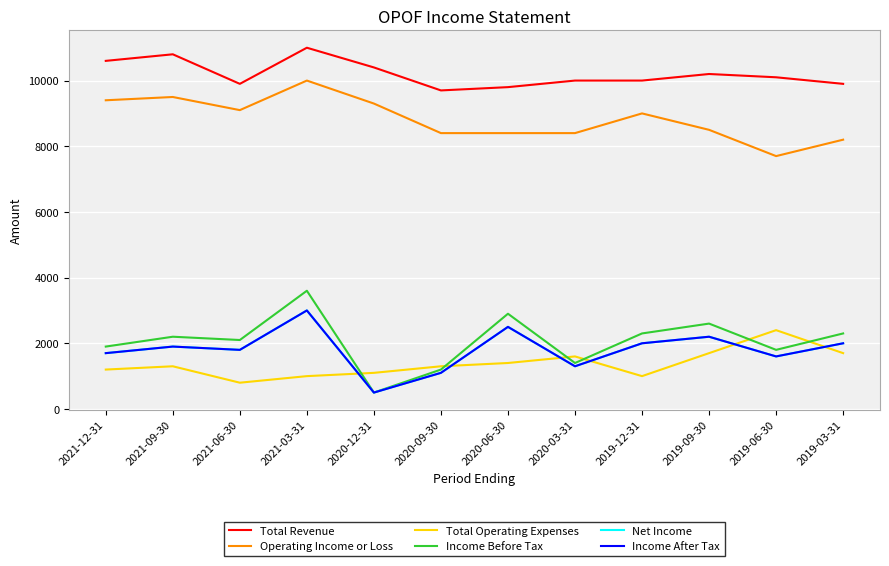

Is this an area chart (filled region under the line)?

No